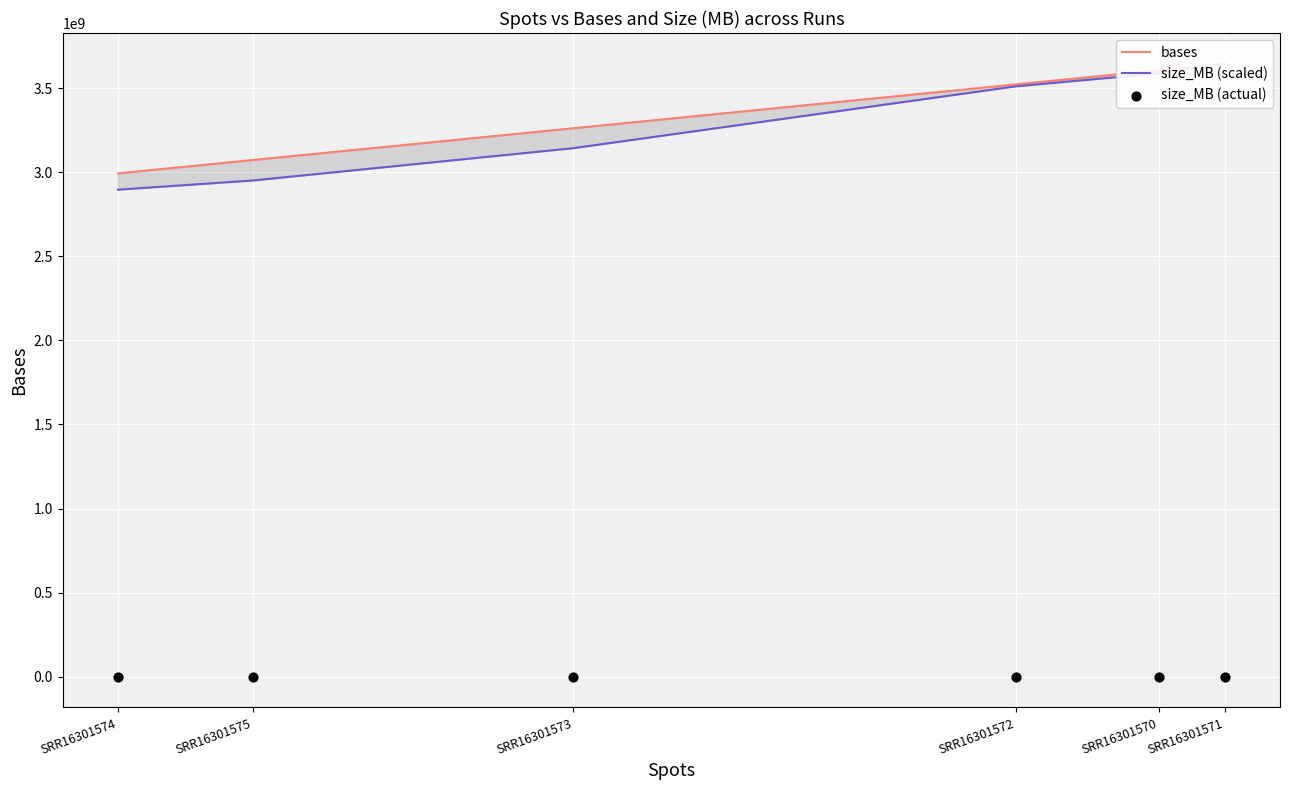

Which series has the largest total across all categories?

bases